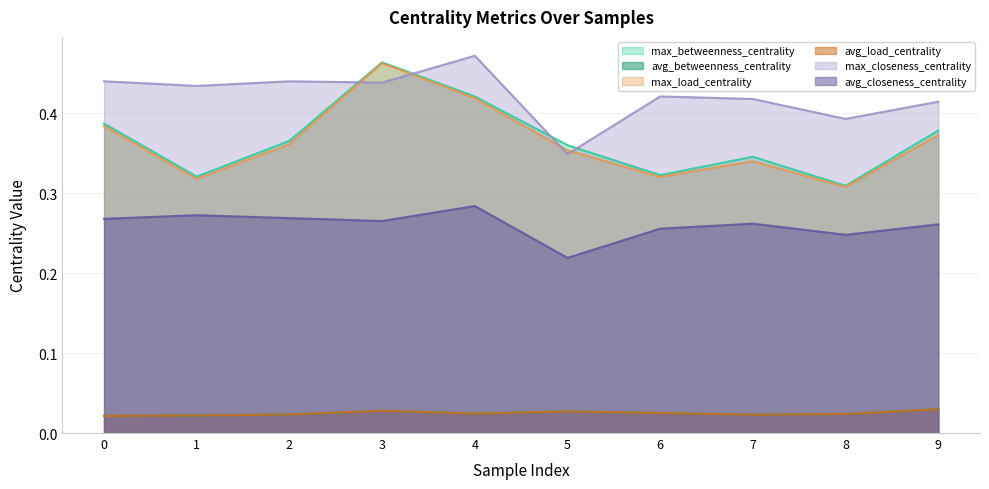

True or false: max_load_centrality and avg_load_centrality intersect in this chart.

False